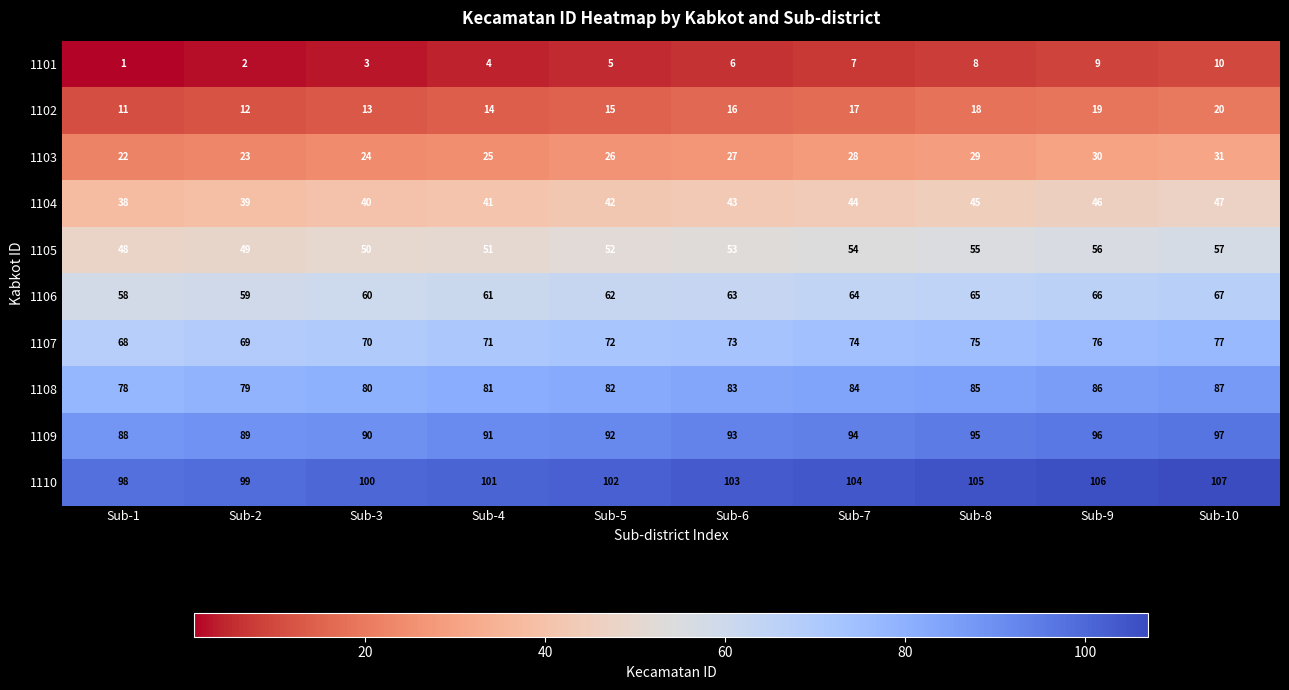

Count the number of categories in the chart.

10